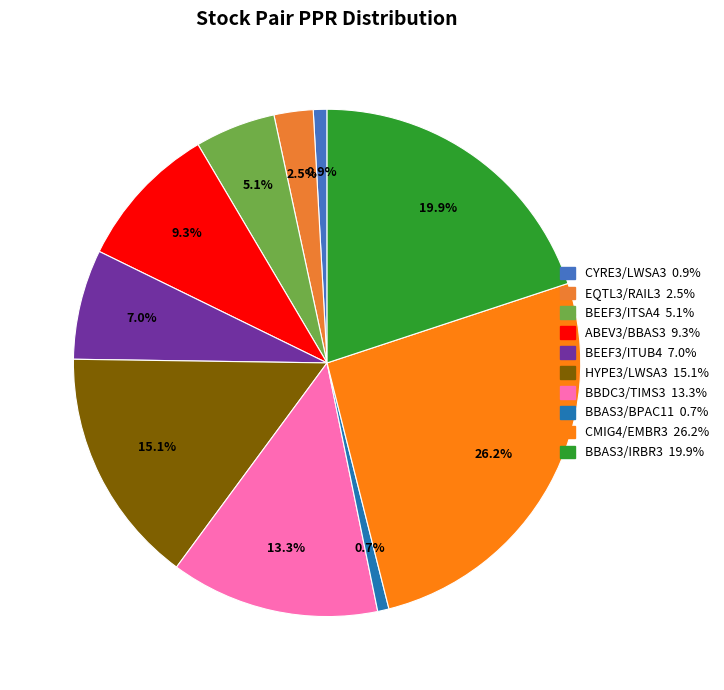

Combined, do BBAS3/IRBR3 and CYRE3/LWSA3 account for over 50%?

No